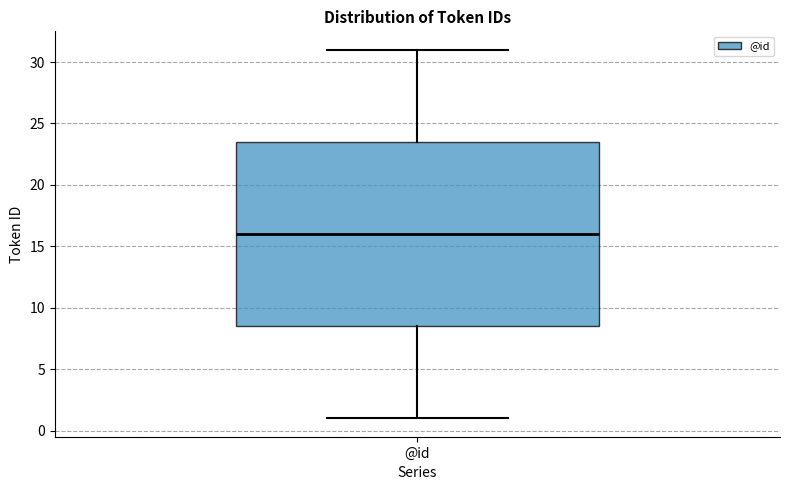

Where does the median line of the box for @id sit on the y-axis? The values are not printed on the chart, so give them approximately, as read against the axis.

16.0